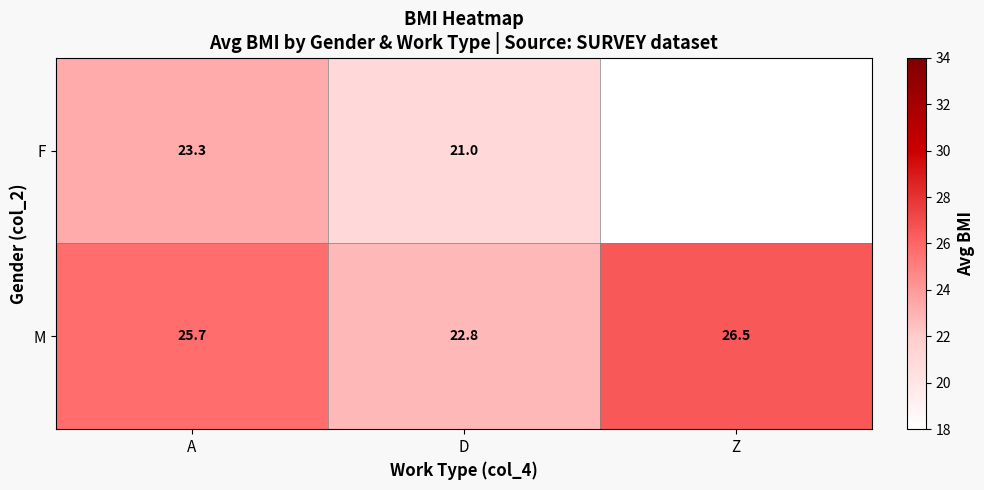

At A, list the series in order from largest to smallest.

M, F